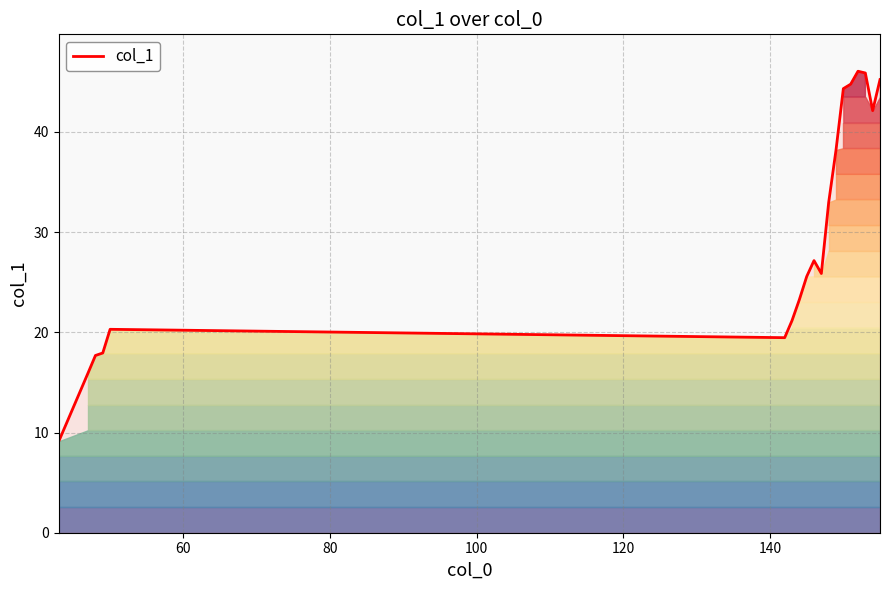

The chart shows a value of 19.5 at 140. True or false?

True